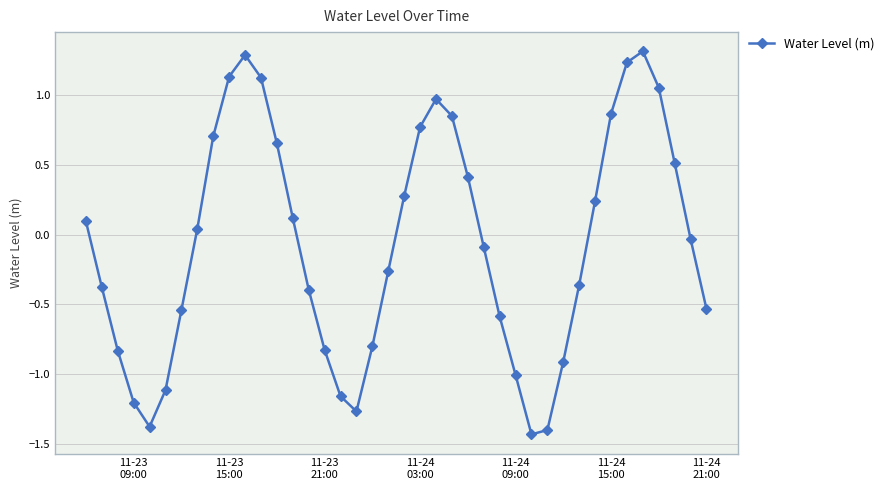

Count the number of values greater than 0.

19